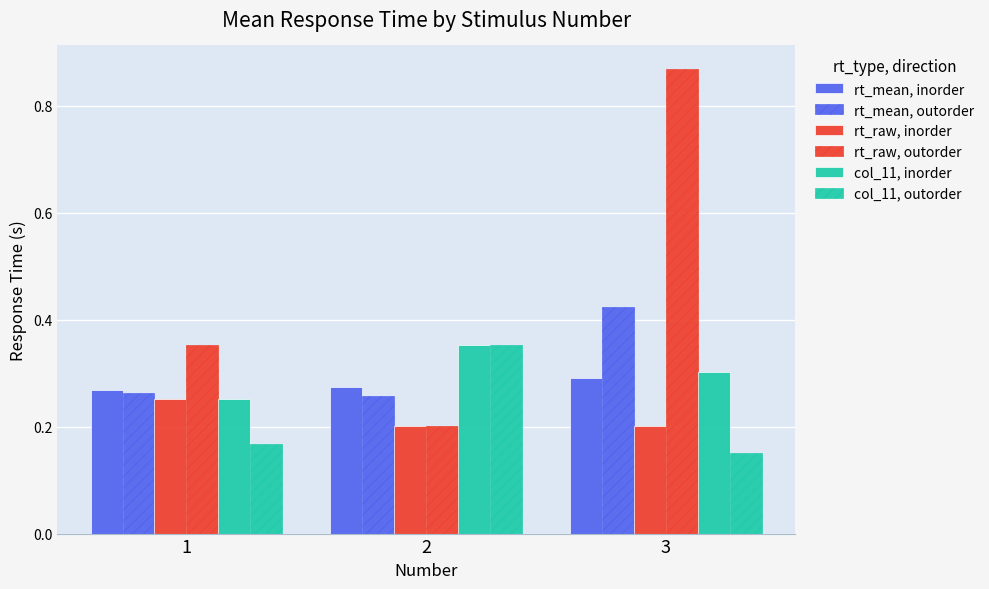

Are the bars horizontal?

No